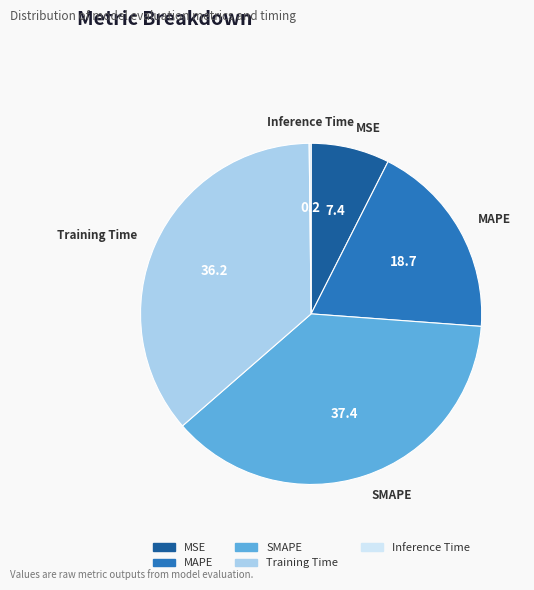

Between SMAPE and MAPE, which is larger?

SMAPE